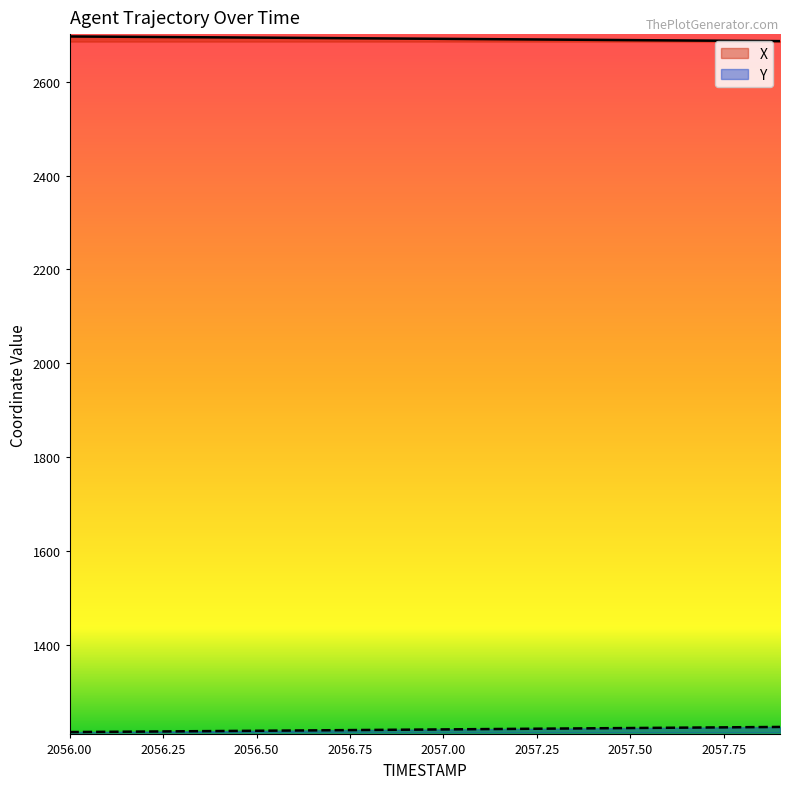

Reading right to left, list all the values displayed in this chart.

X: 2057.9=2686.5	2057.8=2687.1	2057.7=2687.6	2057.6=2688.2	2057.5=2688.7	2057.4=2689.2	2057.3=2689.8	2057.2=2690.3	2057.1=2690.8	2057.0=2691.4	2056.9=2691.9	2056.8=2692.5	2056.7=2693.0	2056.6=2693.5	2056.5=2694.0	2056.4=2694.5	2056.3=2695.0	2056.2=2695.5	2056.1=2696.0	2056.0=2696.5
Y: 2057.9=1224.8	2057.8=1224.2	2057.7=1223.6	2057.6=1223.0	2057.5=1222.5	2057.4=1221.9	2057.3=1221.3	2057.2=1220.7	2057.1=1220.1	2057.0=1219.5	2056.9=1218.9	2056.8=1218.3	2056.7=1217.8	2056.6=1217.2	2056.5=1216.6	2056.4=1216.0	2056.3=1215.5	2056.2=1214.9	2056.1=1214.4	2056.0=1213.8